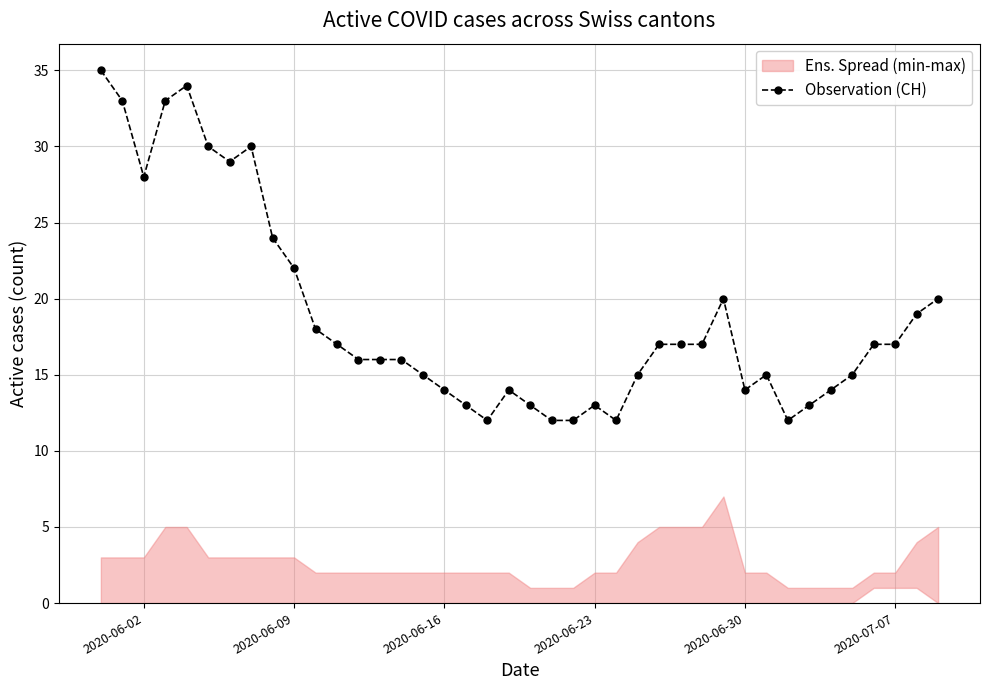

What is the maximum value for Observation (CH)?

35